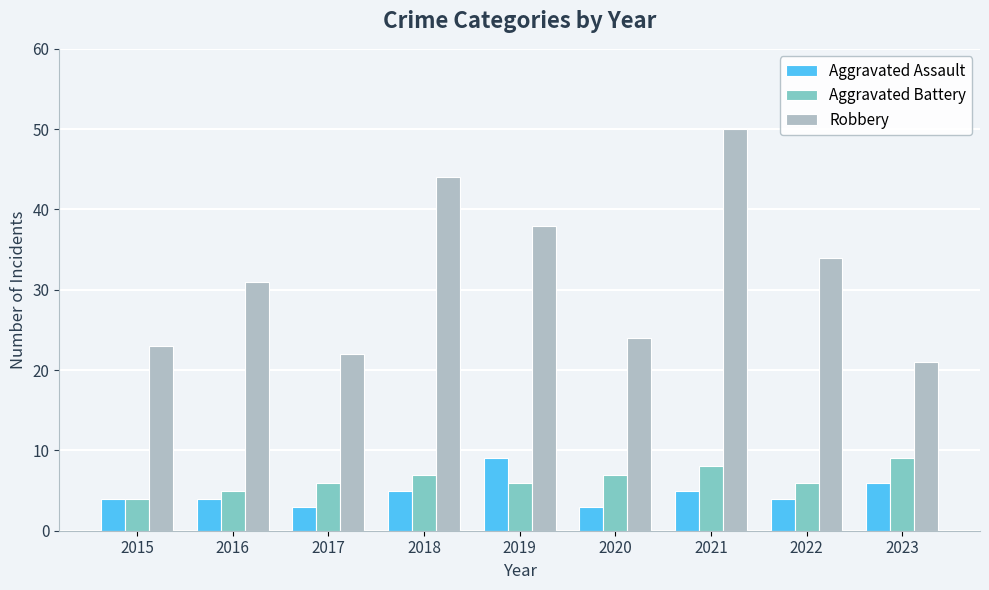

What is the average value of the Aggravated Battery series?

6